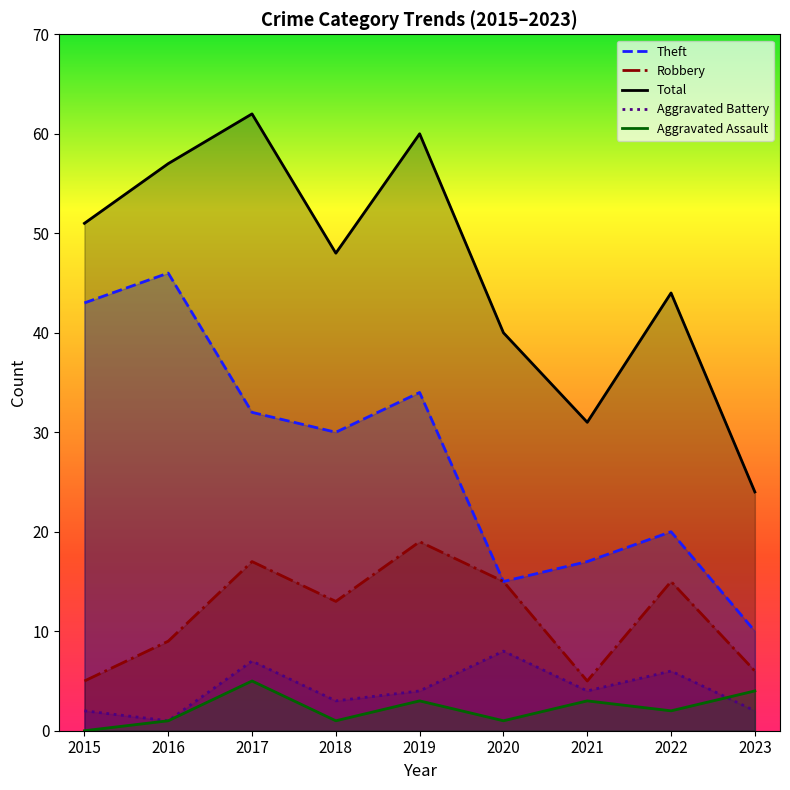

What is the difference between the Robbery values at 2020 and 2023?

9